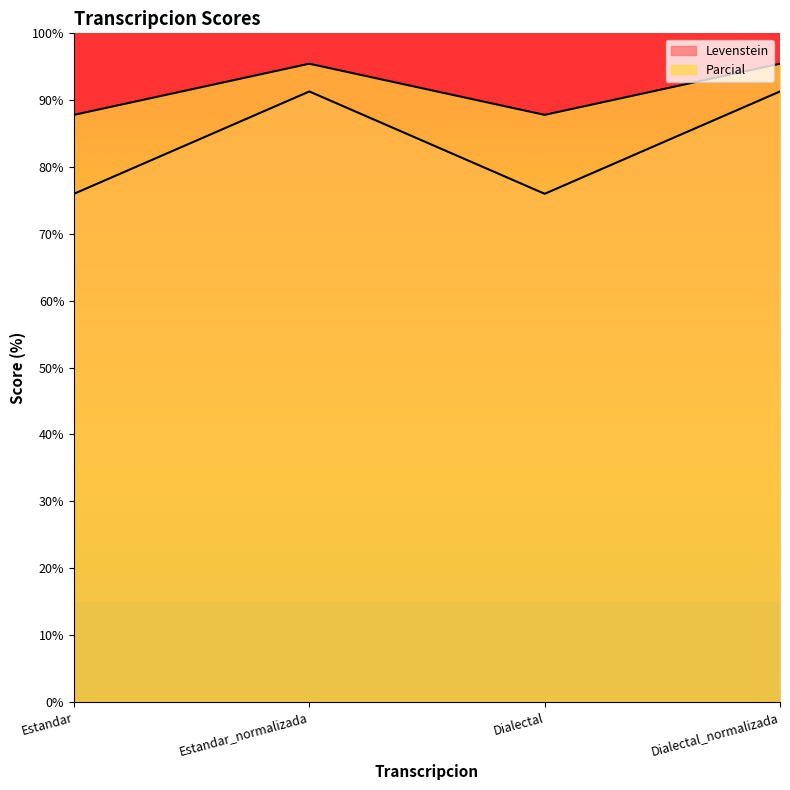

Does the chart display data point markers on the line(s)?

No